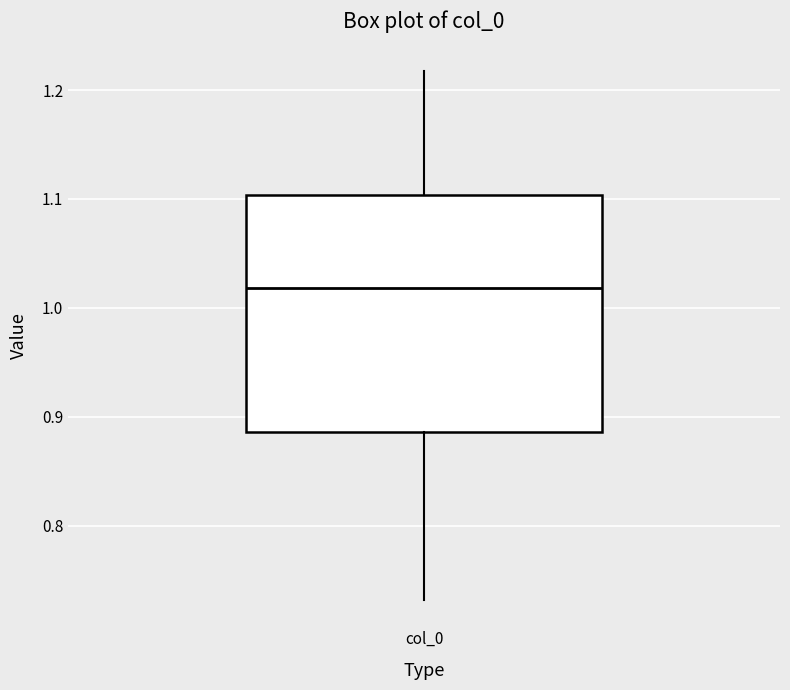

Read this box plot against the y-axis: the position of the median line, the range covered by the box, and the ends of both whiskers. The values are not printed on the chart, so give them approximately, as read against the axis.

median 1.02, box 0.89 to 1.10, whiskers 0.73 to 1.22